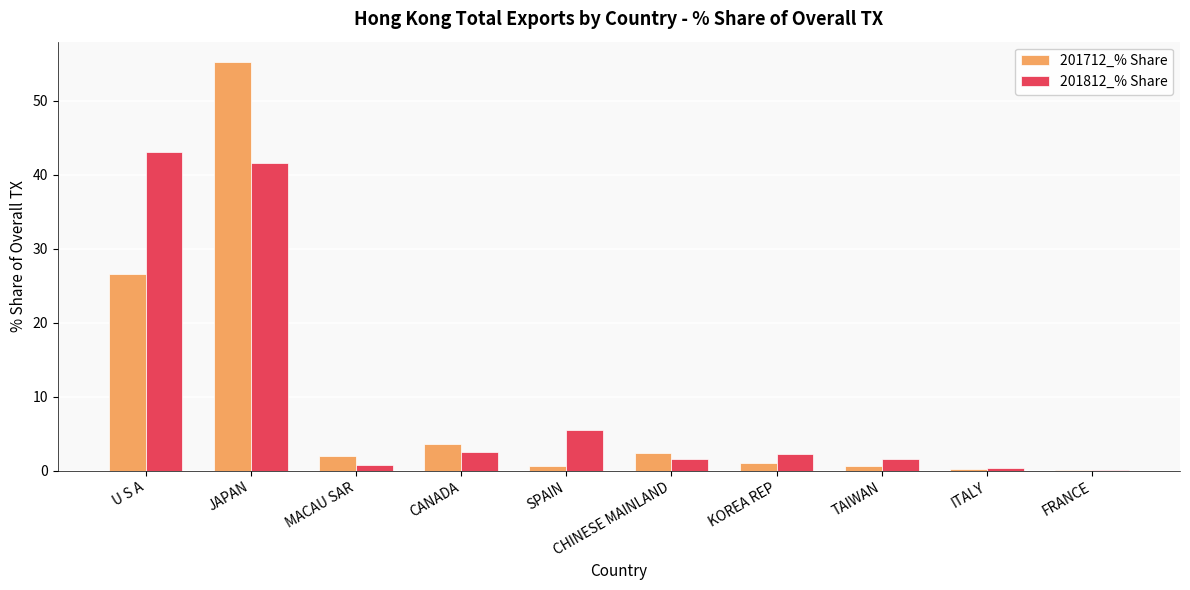

Is the value of 201812_% Share at FRANCE greater than the value of 201712_% Share at CANADA?

No